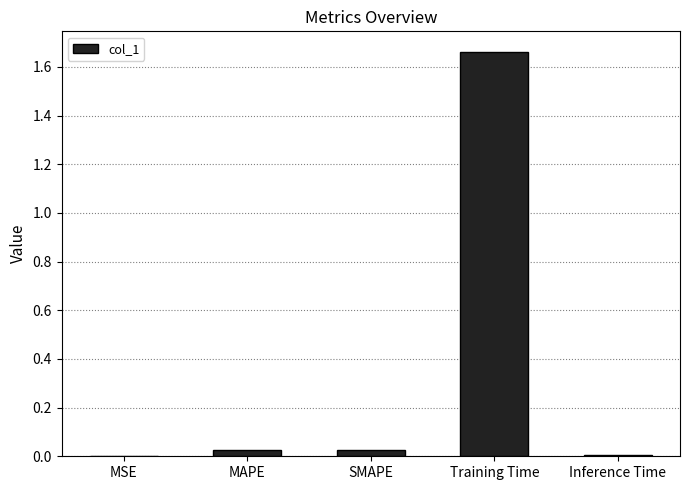

Which label corresponds to the largest value in the chart?

Training Time